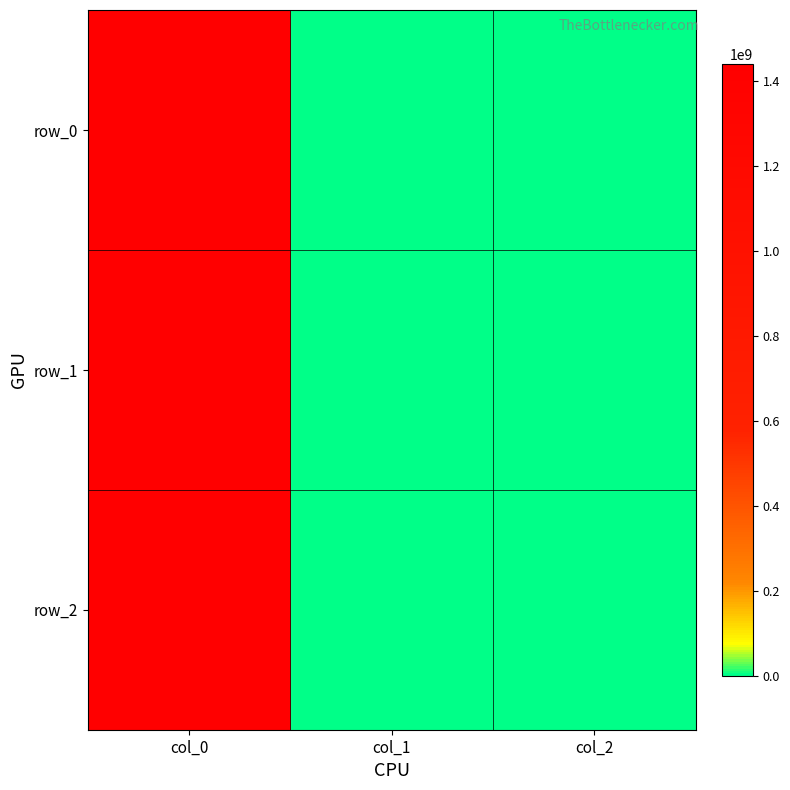

What is the difference between the highest and lowest values at col_0?

16076164